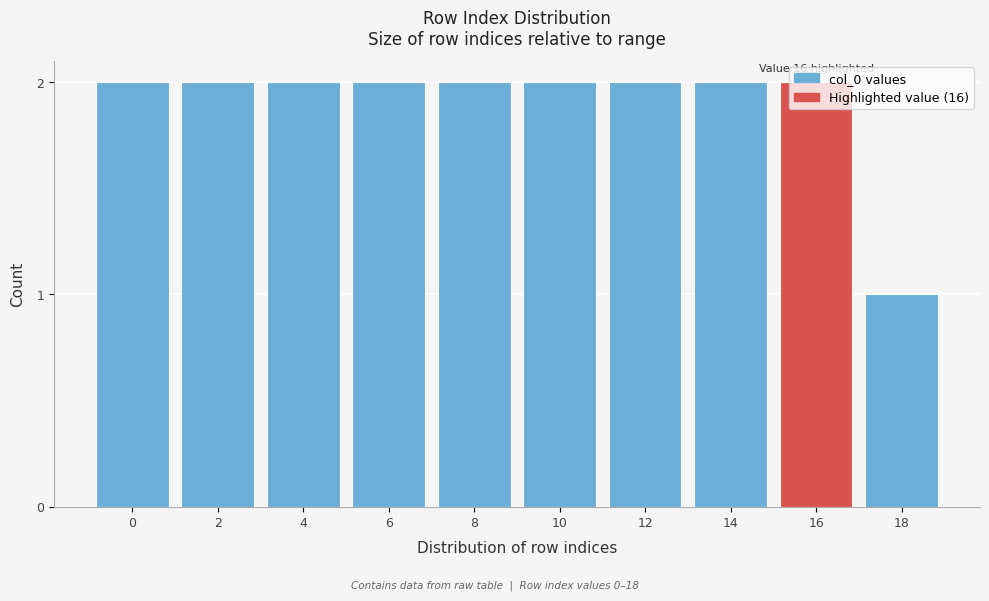

What is the sum of all values?

19